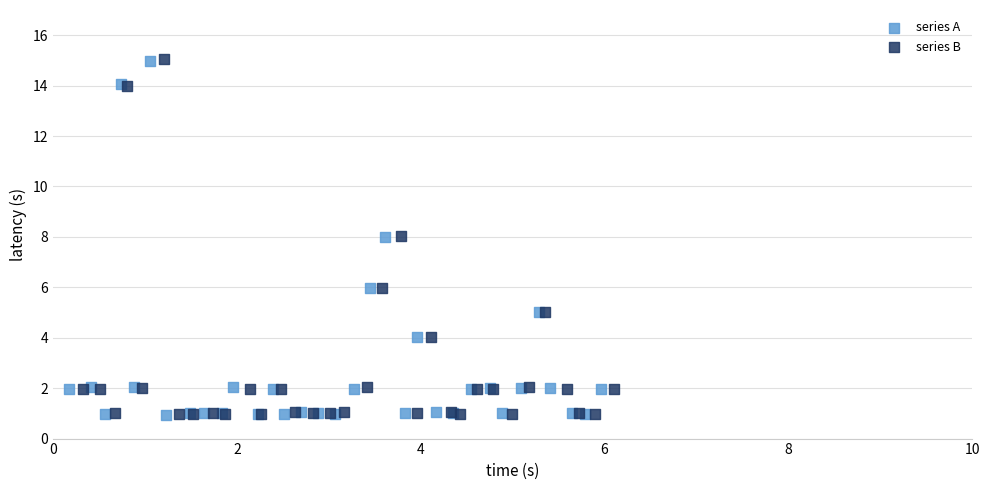

Which series has the widest spread of Y values?

series B